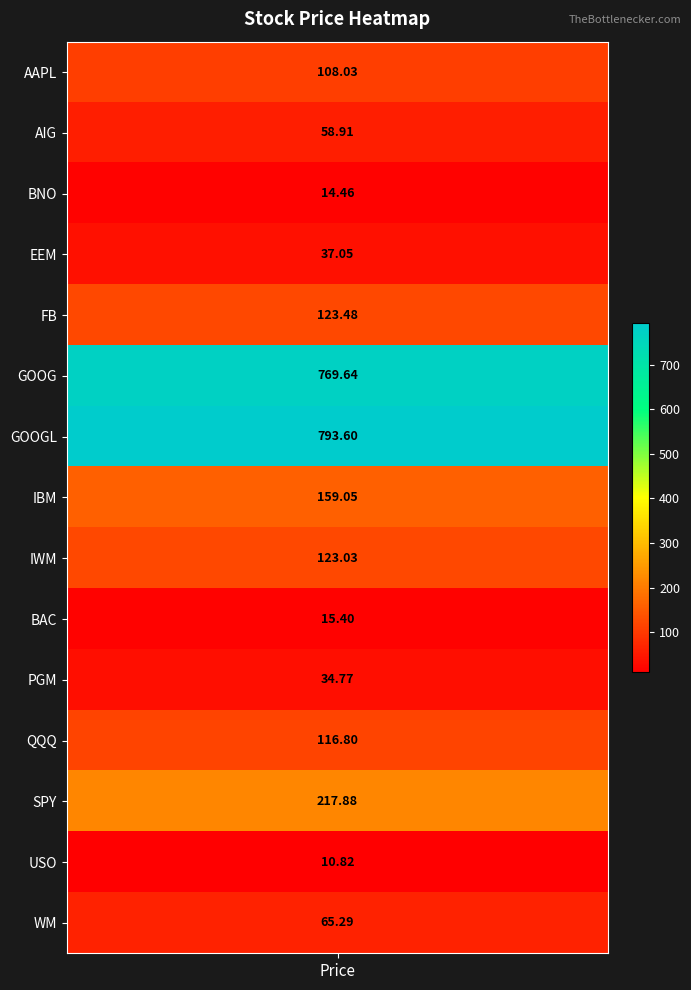

Approximately how many times larger is the value at 13 compared to 4?

0.1